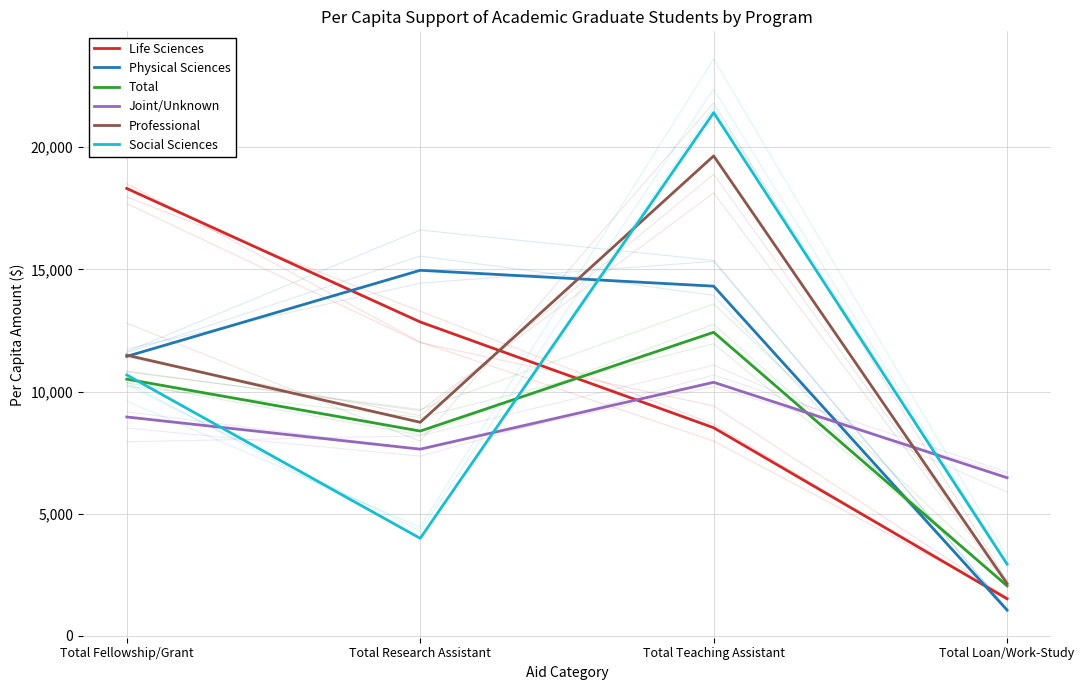

Rank the series by their maximum value, from highest to lowest.

Social Sciences, Professional, Life Sciences, Physical Sciences, Total, Joint/Unknown